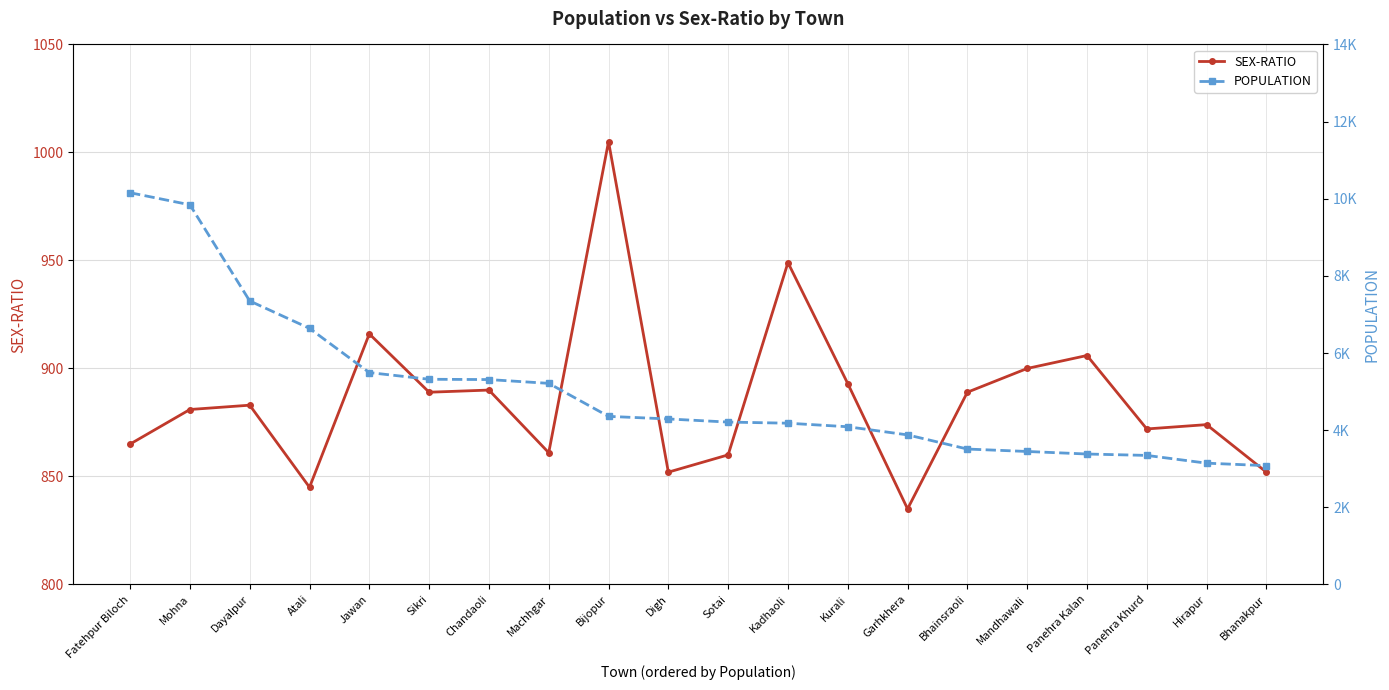

What is the difference between the SEX-RATIO values at Garhkhera and Kurali?

58